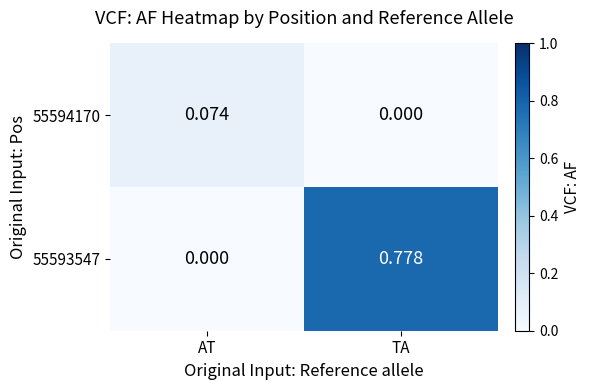

List the labels in order of 55593547 value, largest first.

TA, AT